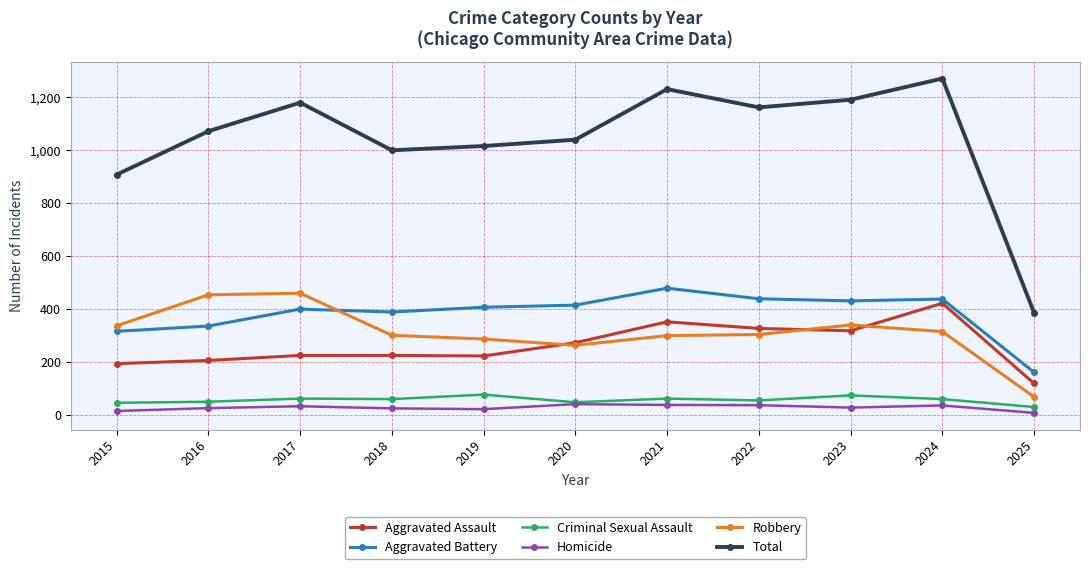

What is the greatest value displayed?

1271